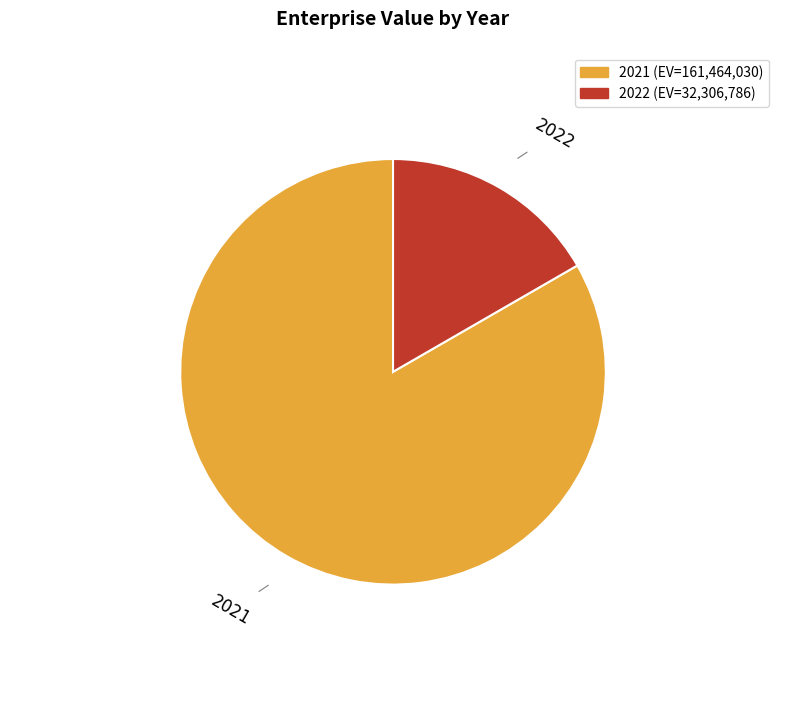

Rank the categories by value from lowest to highest.

2022, 2021